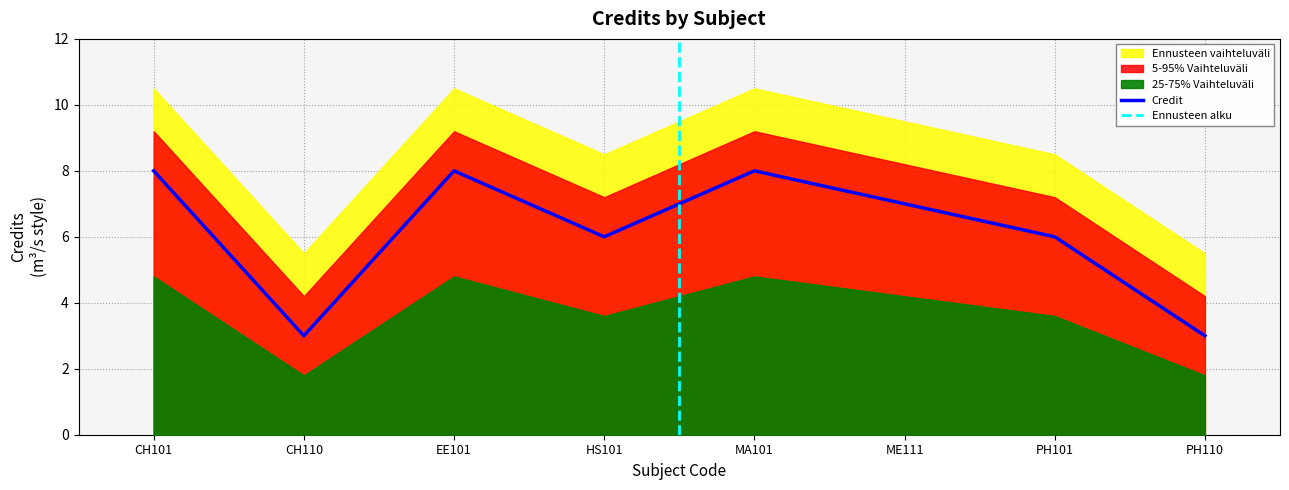

Rank the categories by value from lowest to highest.

CH110, PH110, HS101, PH101, ME111, CH101, EE101, MA101